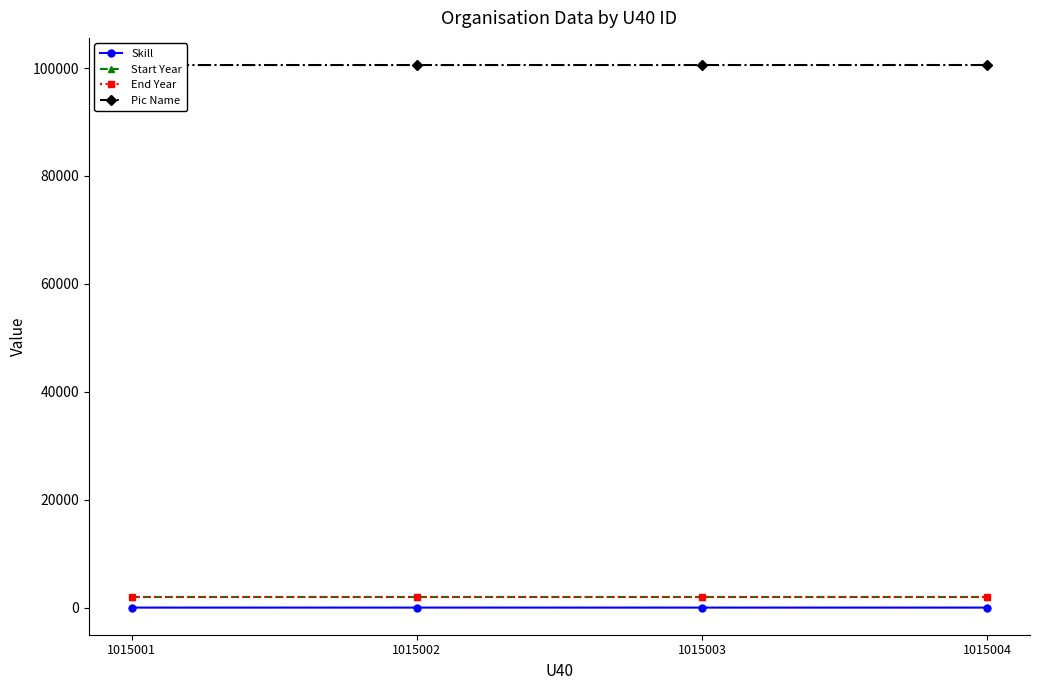

True or false: Skill and Pic Name cross at least once.

False